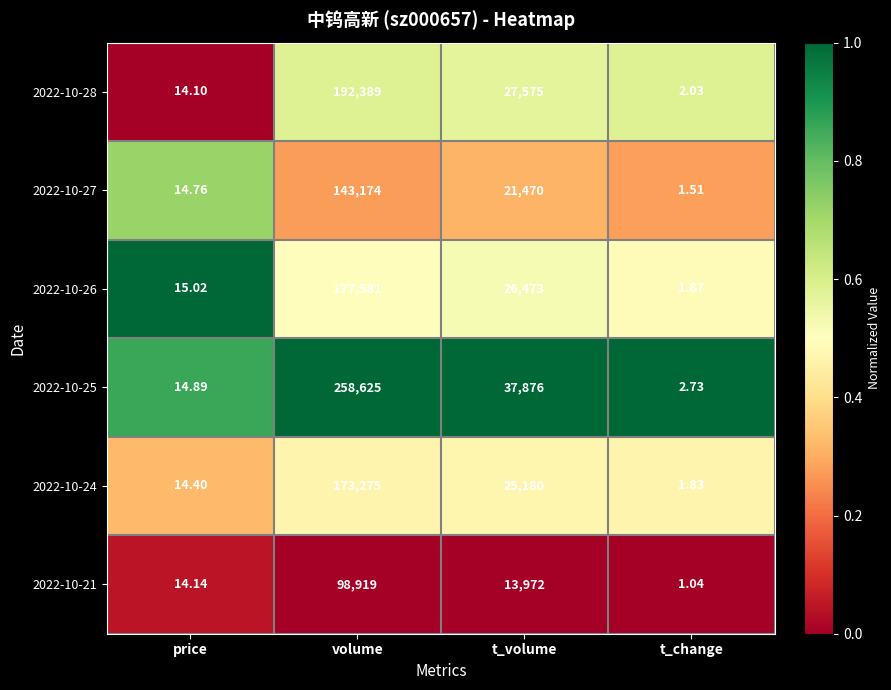

What is the greatest value displayed?

258625.0